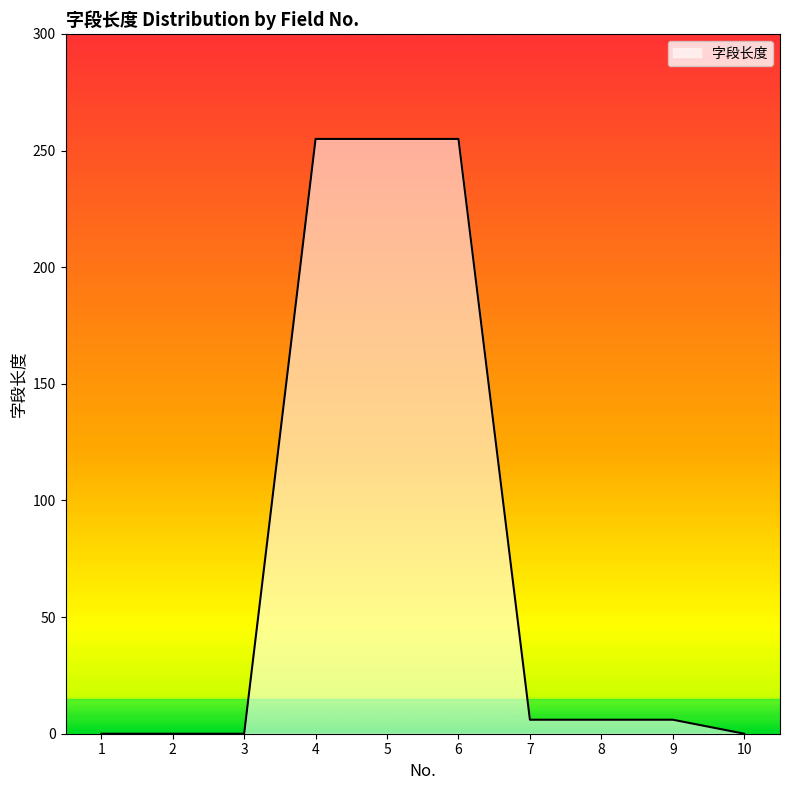

Between 7 and 2, which is larger?

7